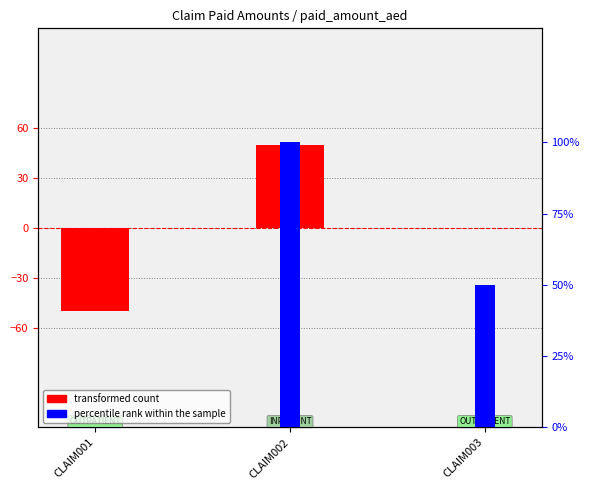

What is the difference between the highest and lowest values at CLAIM002?

50